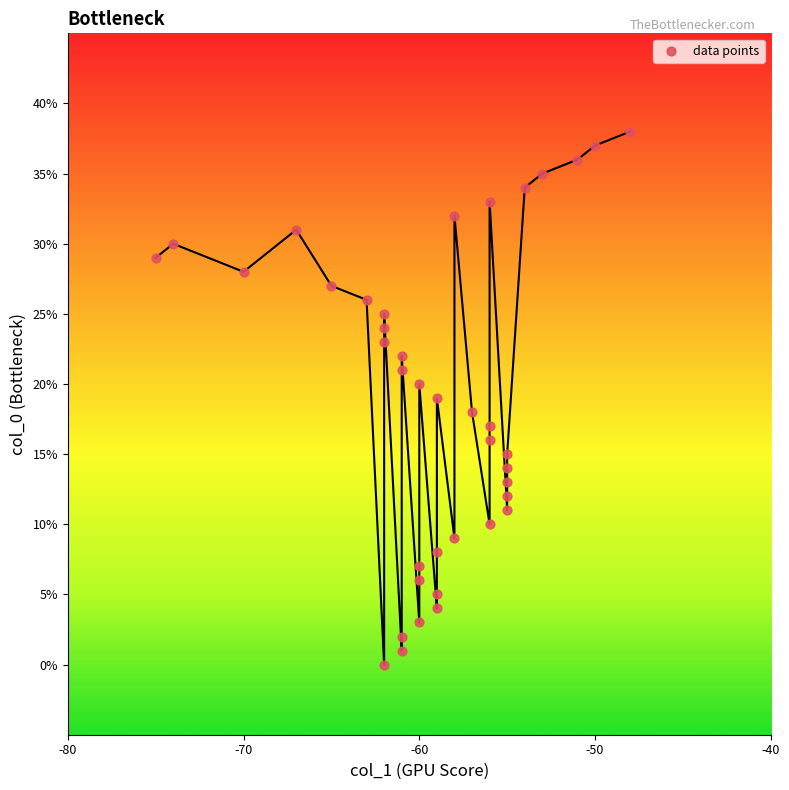

What is the range of Y values (max minus min)?

38